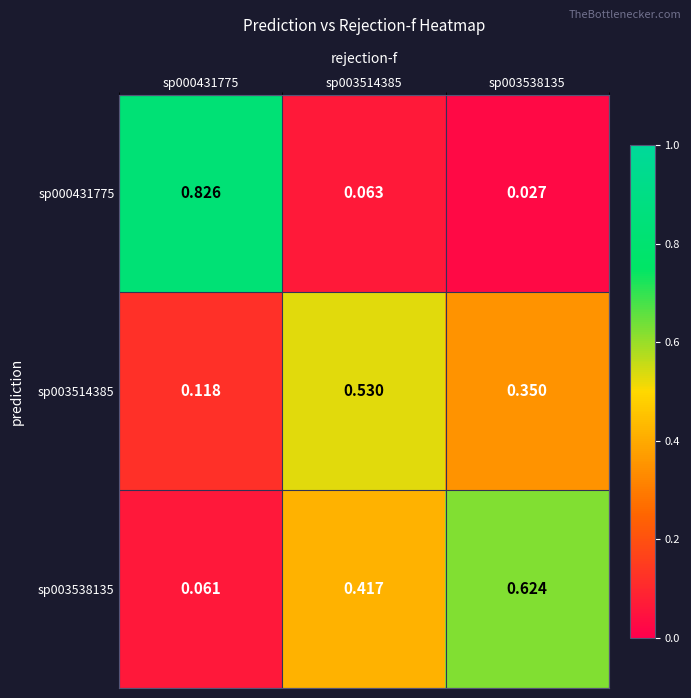

Reading left to right, list all the values displayed in this chart.

sp000431775: sp000431775=0.8	sp003514385=0.1	sp003538135=0.0
sp003514385: sp000431775=0.1	sp003514385=0.5	sp003538135=0.3
sp003538135: sp000431775=0.1	sp003514385=0.4	sp003538135=0.6